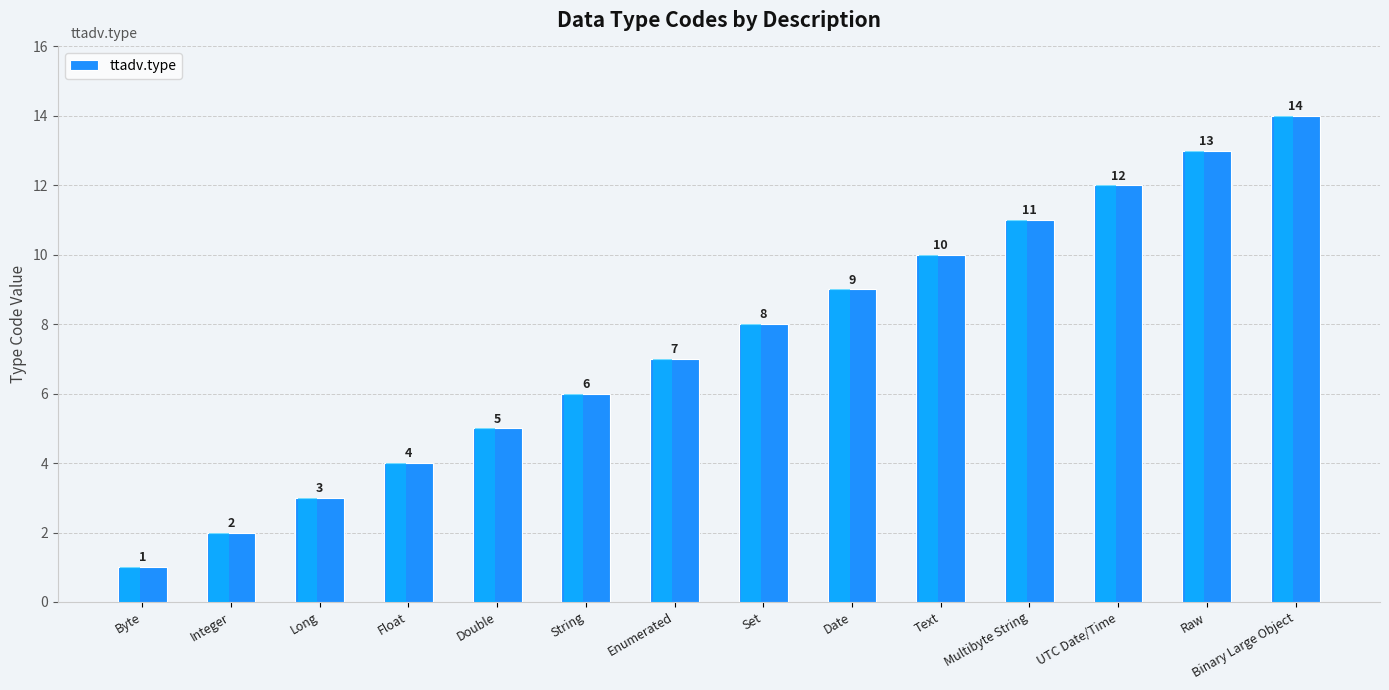

How many data points are less than 8?

7